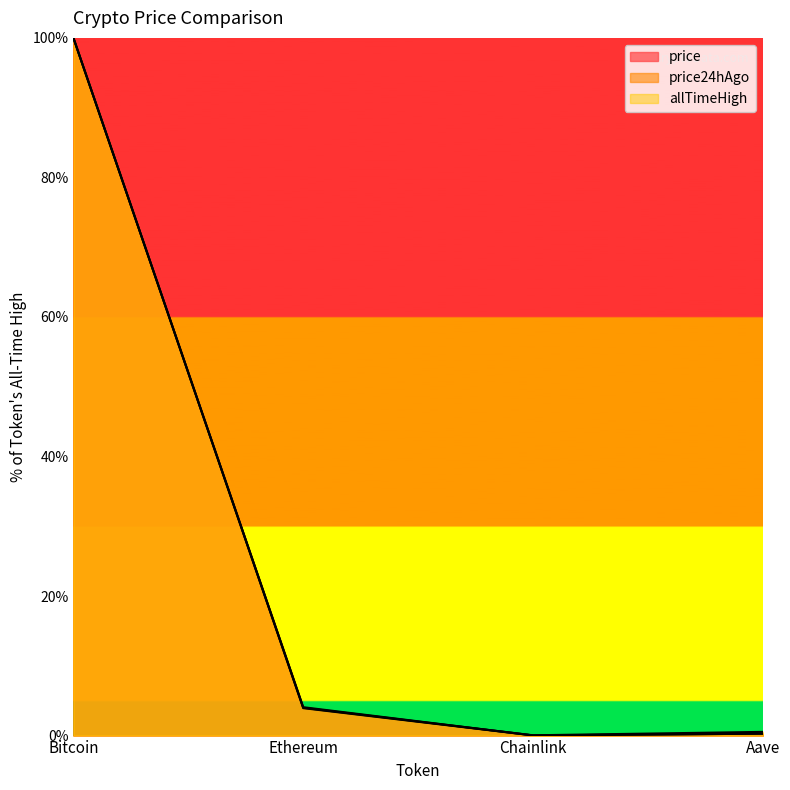

How many data points in price24hAgo are above 3?

2